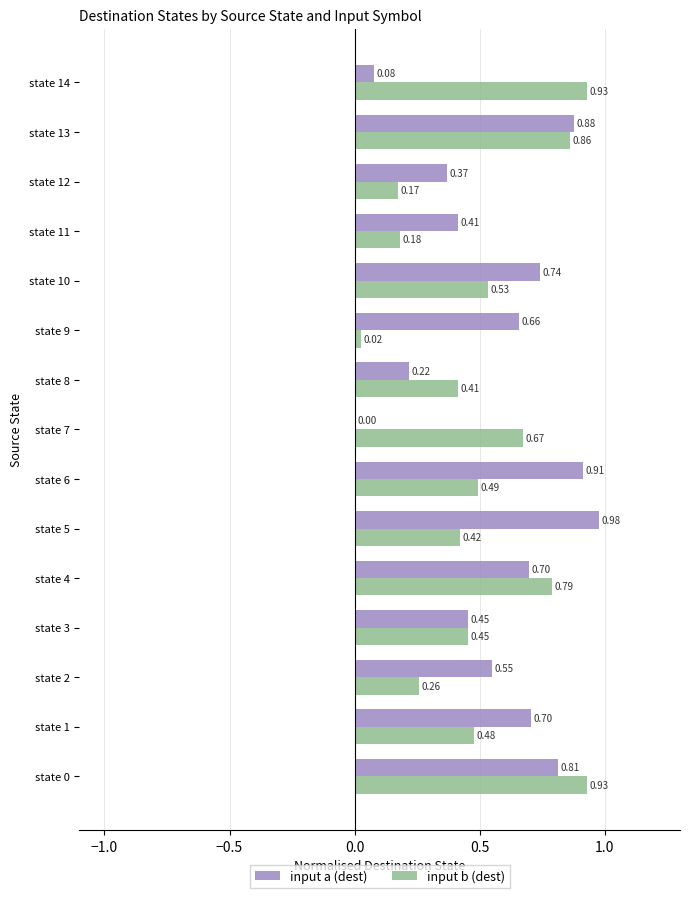

What is the sum of all input a (dest) values?

8.5